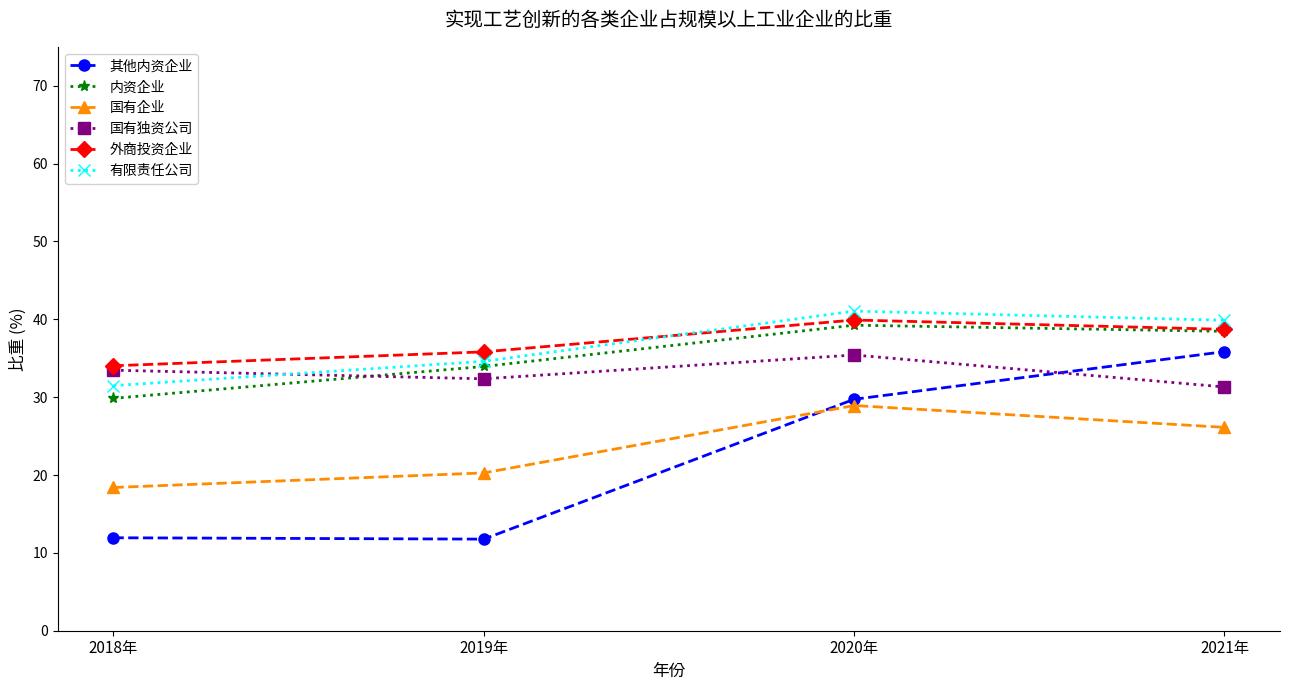

Rank the categories by 内资企业 value from highest to lowest.

2020年, 2021年, 2019年, 2018年